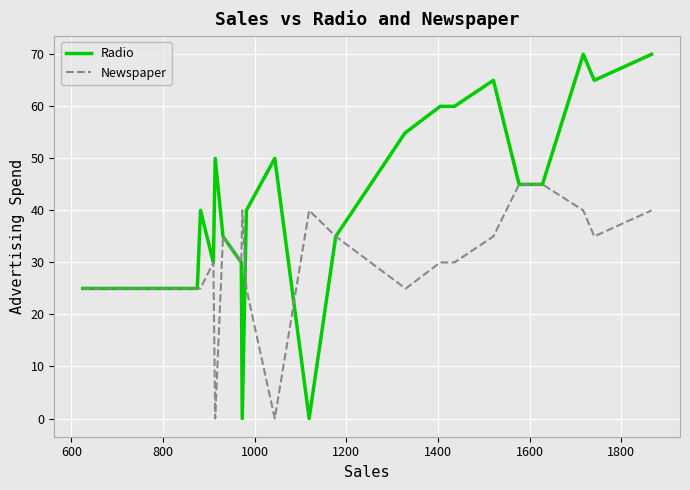

Which series has the largest total across all categories?

Radio